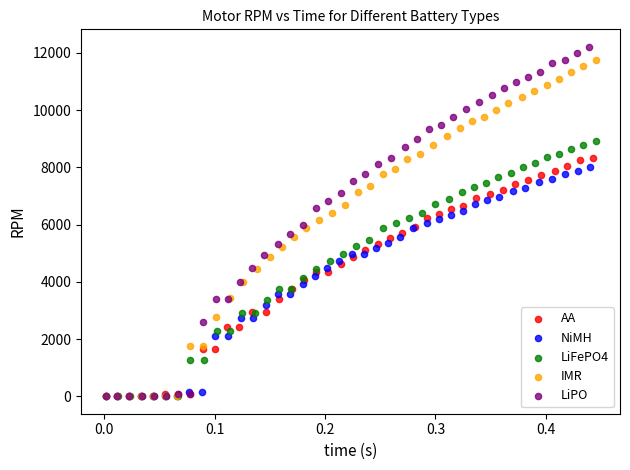

Which series has the widest spread of Y values?

LiPO